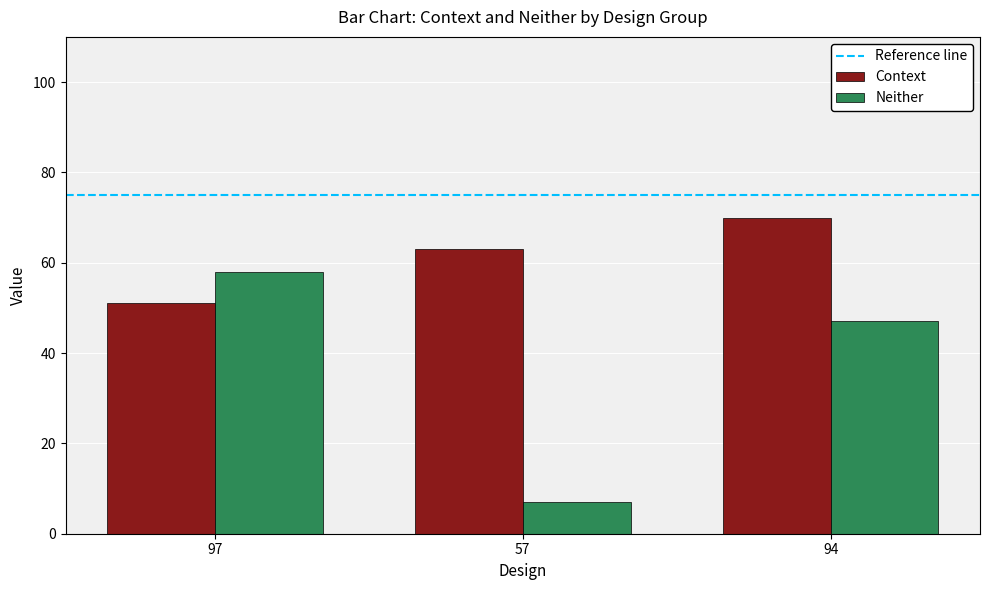

At which category is the sum across all series the highest?

94